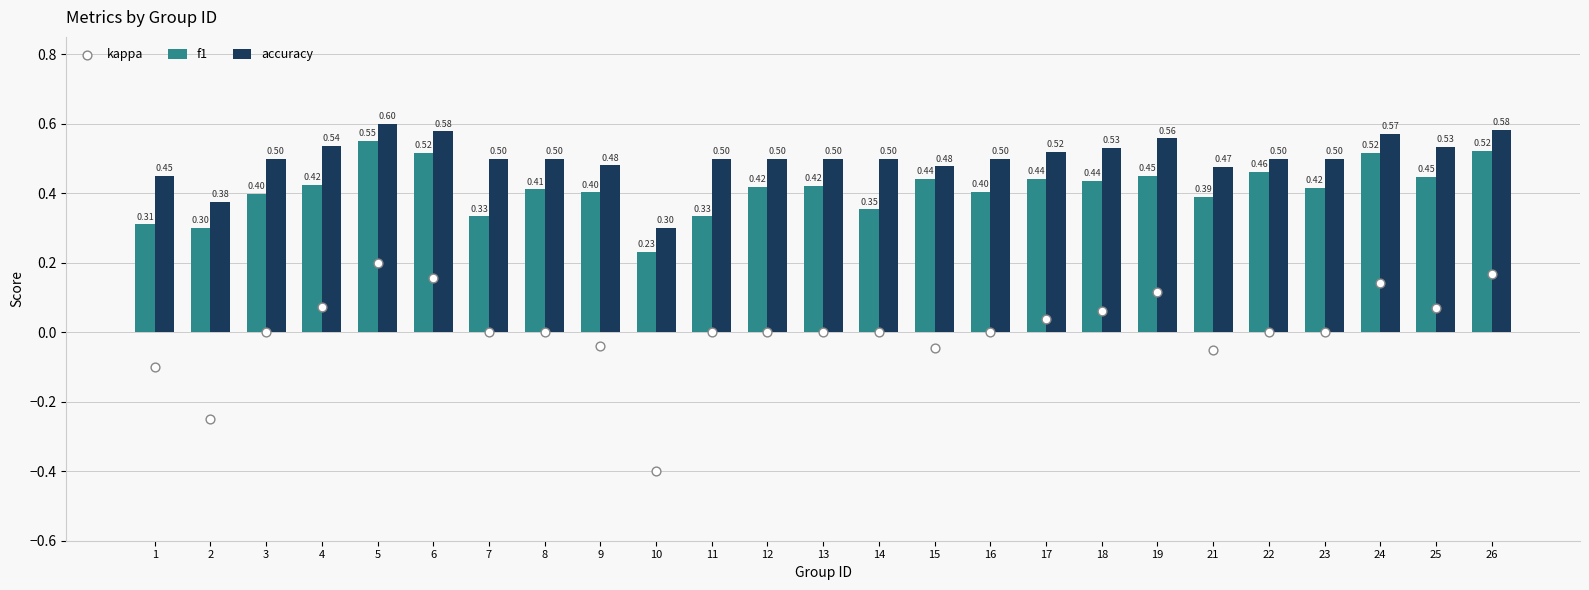

Is the value of accuracy at 2 greater than the value of kappa at 23?

Yes